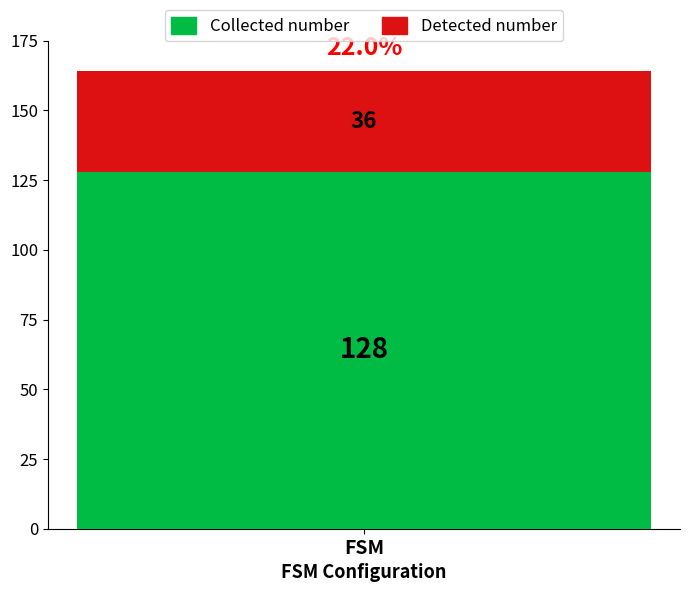

Reading left to right, transcribe the values for Collected number.

FSM=128